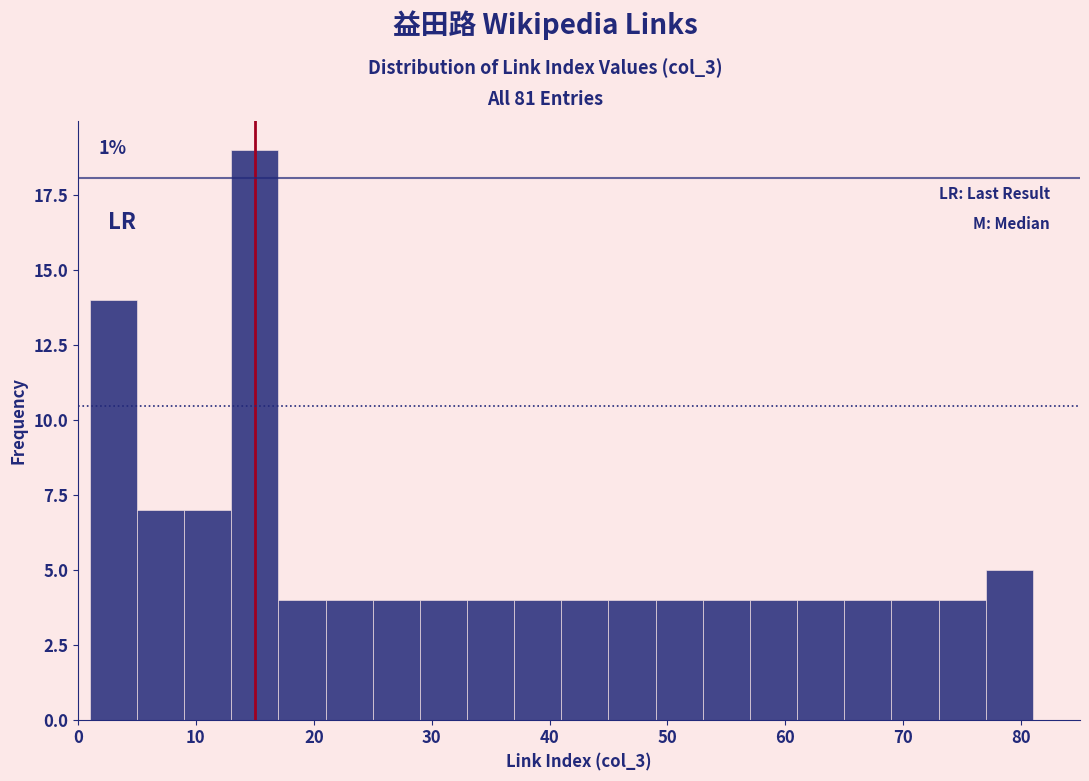

Over which range of the x-axis is the bar tallest?

13 to 17